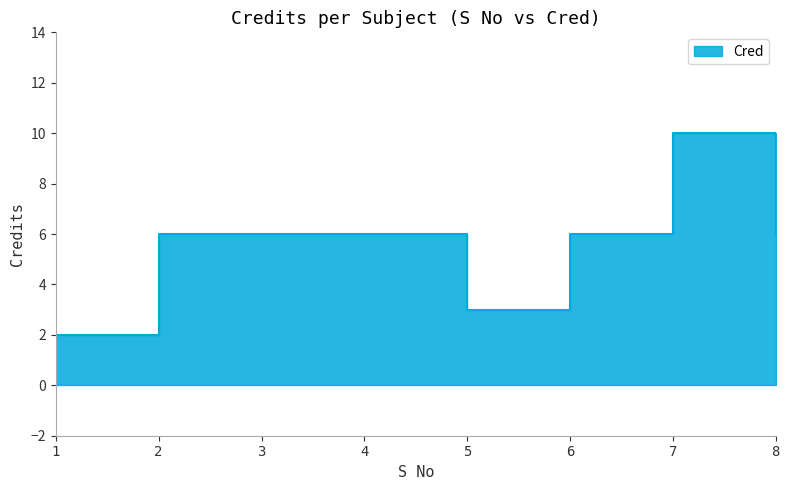

Where does the data first go above 6?

7